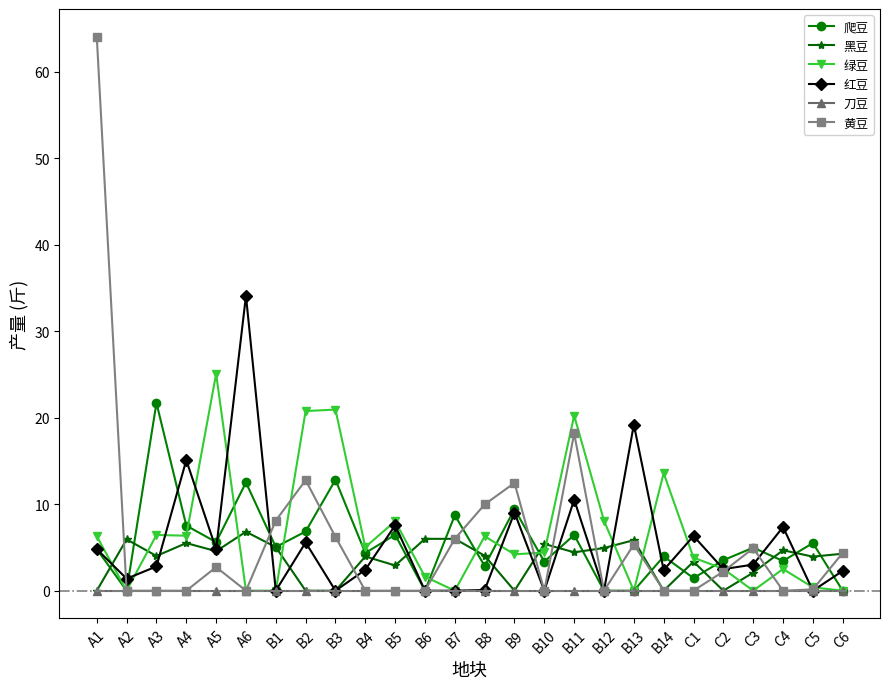

The 绿豆 series shows 4.4 at B10. True or false?

True